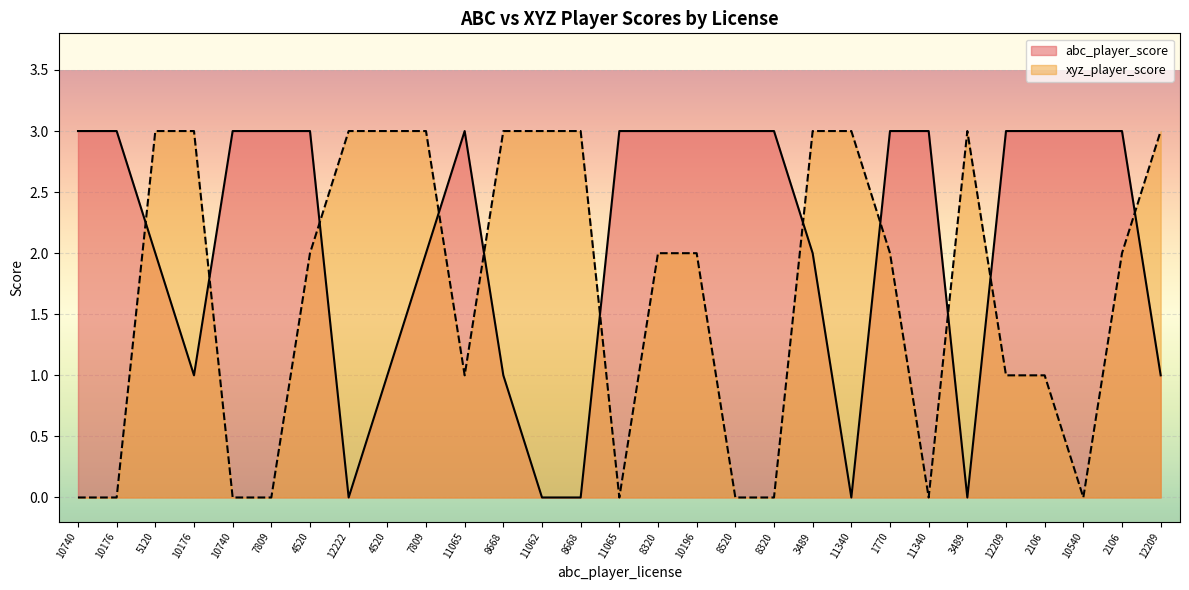

Reading left to right, list all the values displayed in this chart.

abc_player_score: 10740=3	10176=3	5120=2	10176=1	10740=3	7809=3	4520=3	12222=0	4520=1	7809=2	11065=3	8668=1	11062=0	8668=0	11065=3	8320=3	10196=3	8520=3	8320=3	3489=2	11340=0	1770=3	11340=3	3489=0	12209=3	2106=3	10540=3	2106=3	12209=1
xyz_player_score: 10740=0	10176=0	5120=3	10176=3	10740=0	7809=0	4520=2	12222=3	4520=3	7809=3	11065=1	8668=3	11062=3	8668=3	11065=0	8320=2	10196=2	8520=0	8320=0	3489=3	11340=3	1770=2	11340=0	3489=3	12209=1	2106=1	10540=0	2106=2	12209=3